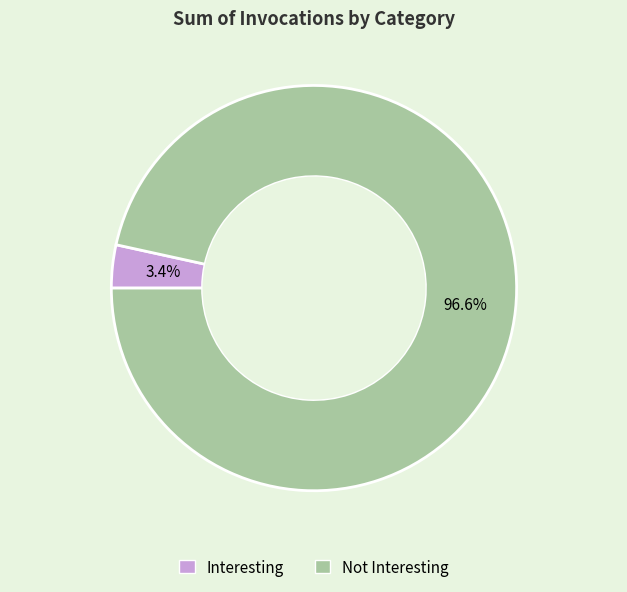

Which category has the biggest portion of the pie?

Not Interesting